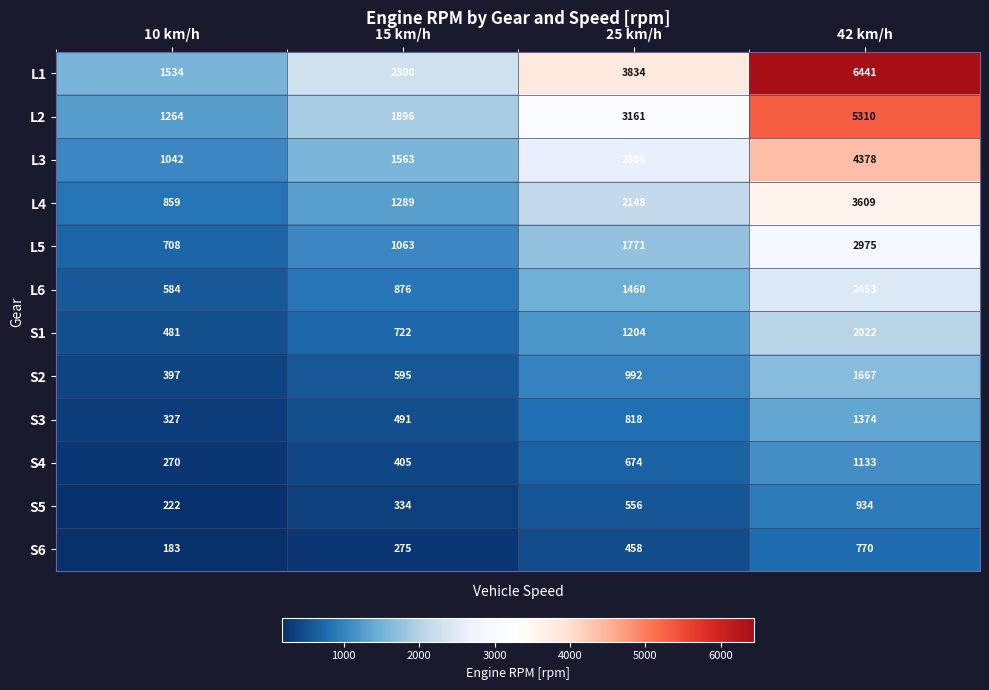

What is the difference between the S5 values at 25 km/h and 15 km/h?

222